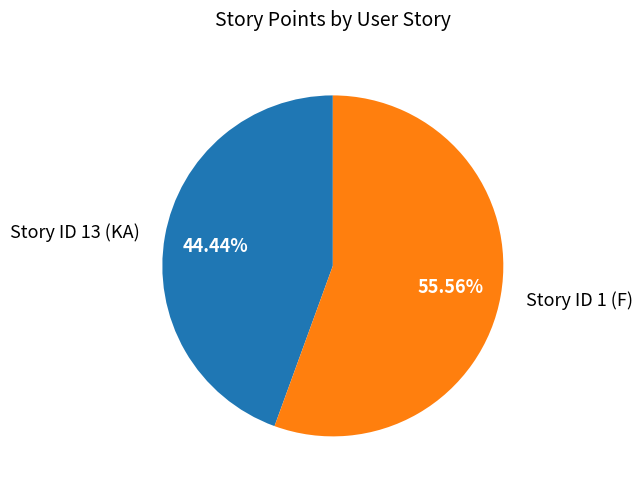

True or false: Story ID 1 (F) accounts for 56% of the total.

True